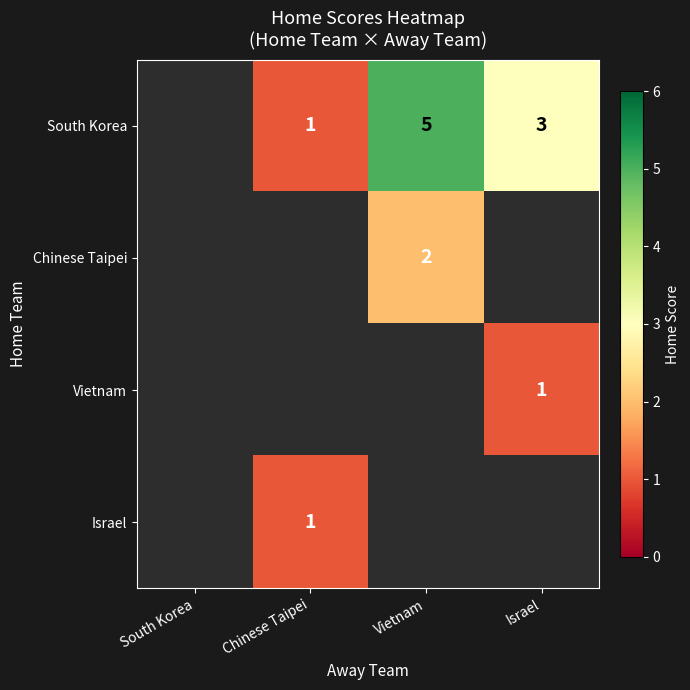

What is the difference between the highest and lowest values at Vietnam?

3.0